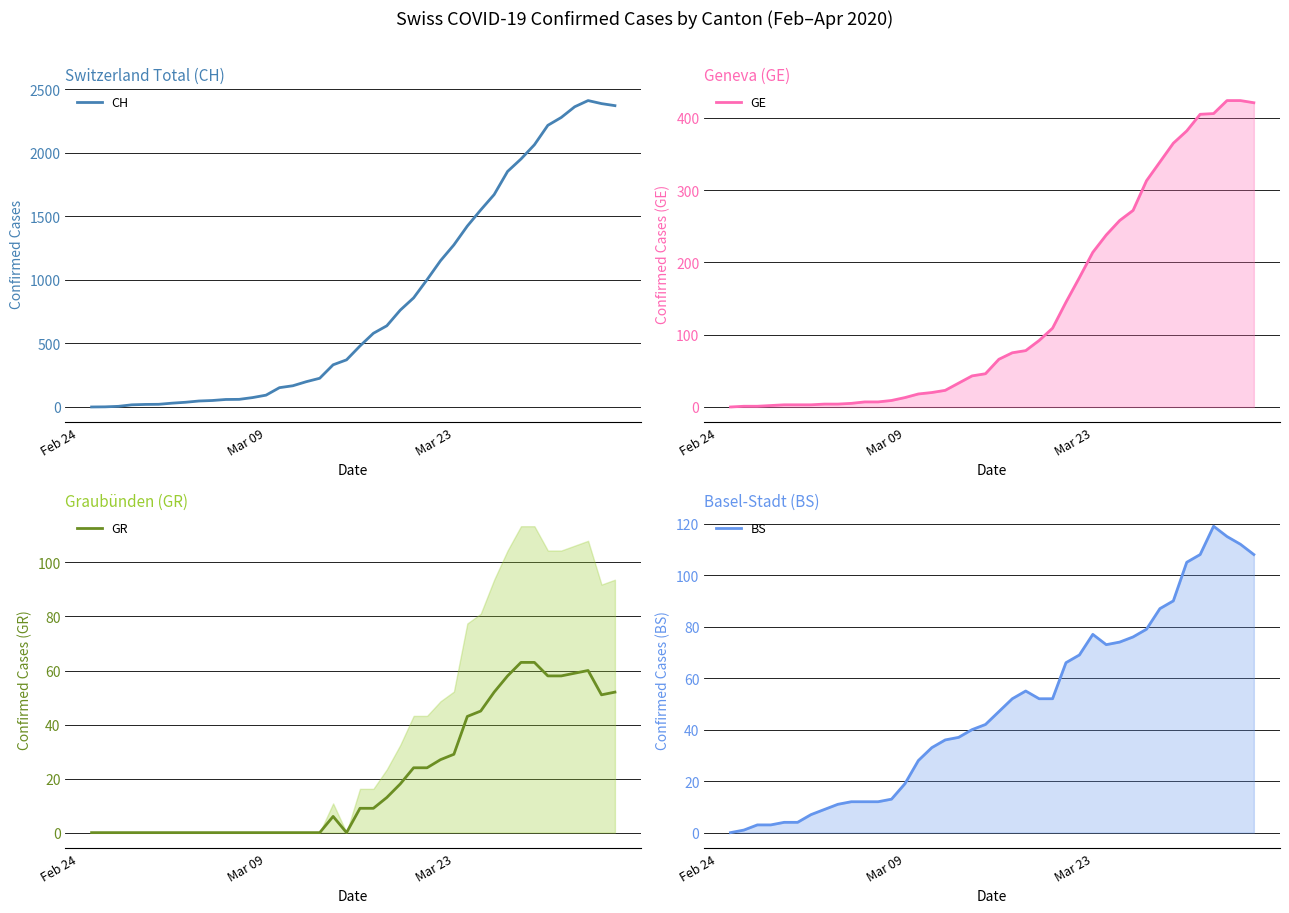

Which series has the largest range (max minus min)?

CH